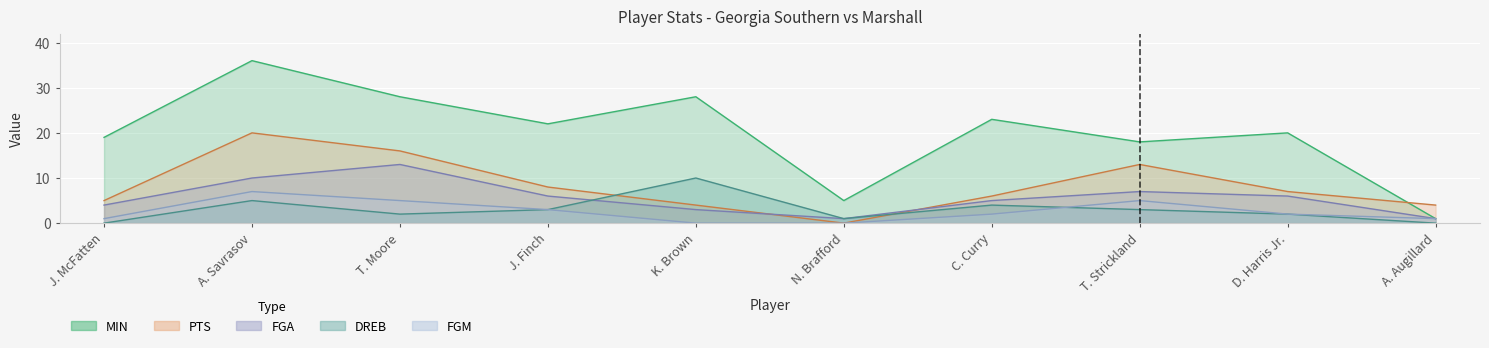

What is the sum of the FGA values at A. Augillard and D. Harris Jr.?

7